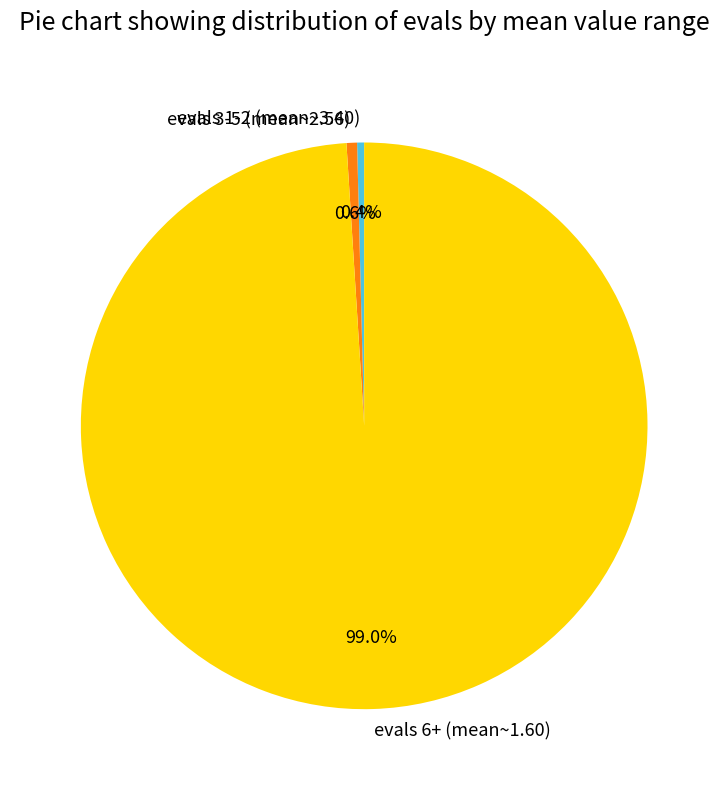

What is the largest slice in the pie chart?

evals 6+ (mean~1.60)